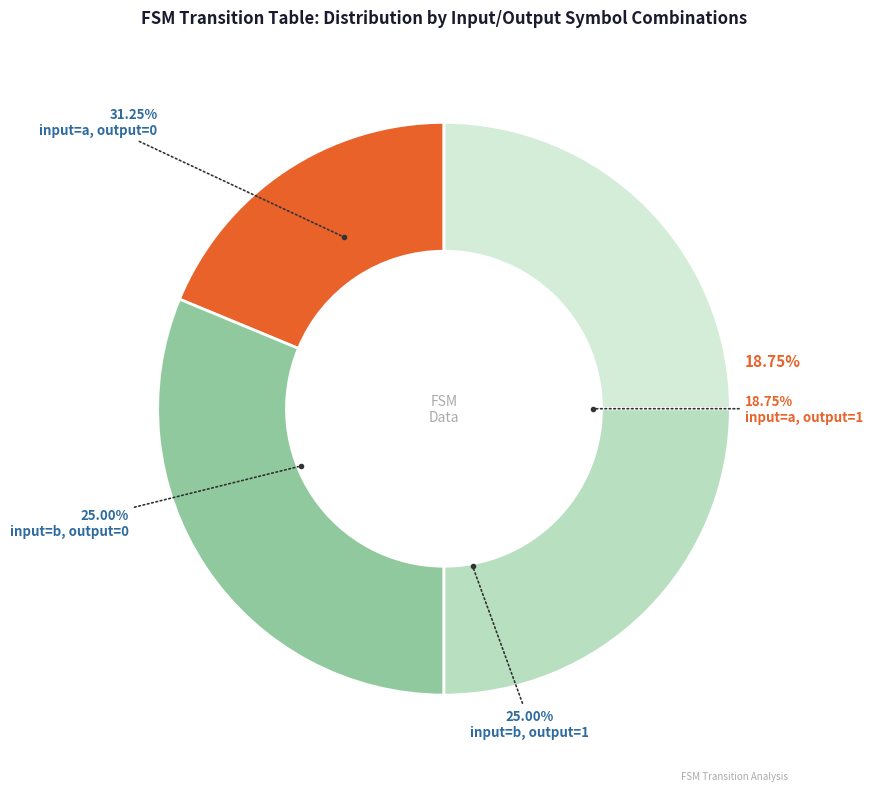

To the nearest percent, what portion does input=a, output=1 represent?

19%